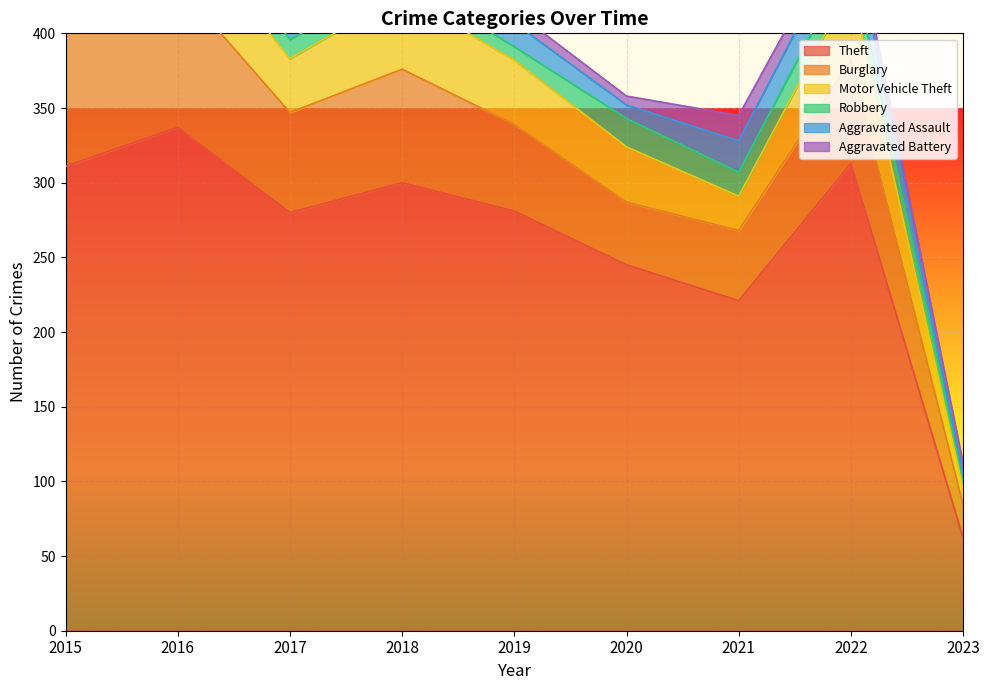

True or false: Theft and Robbery cross at least once.

False